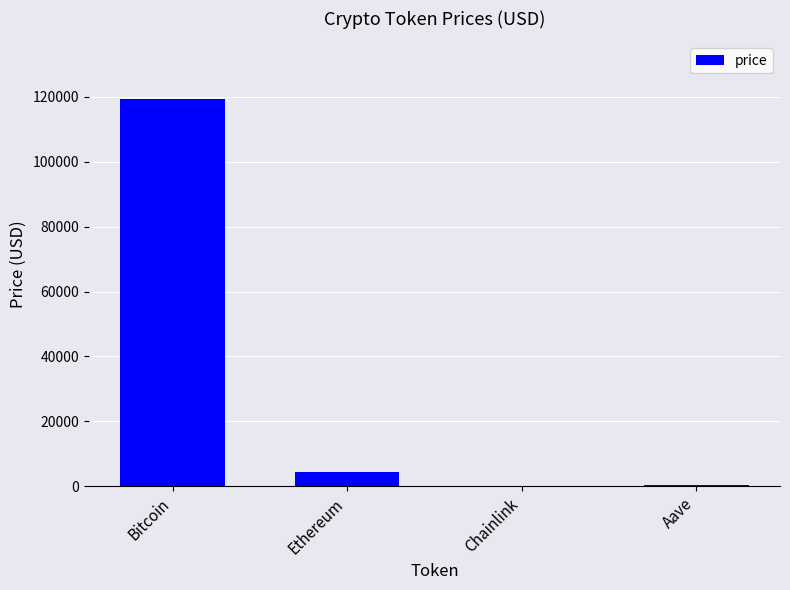

Where does the data first go above 4399?

Bitcoin